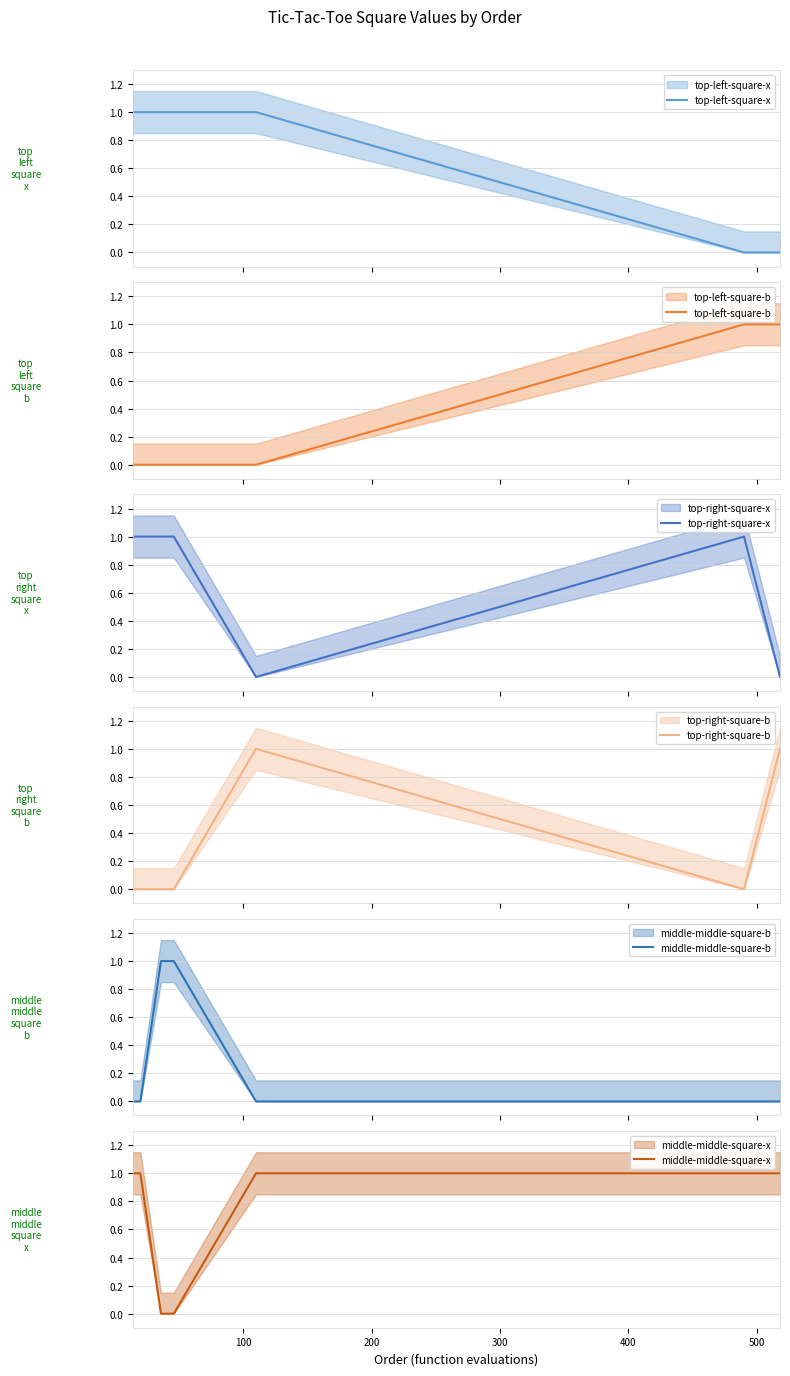

What is the highest value of the top-right-square-b series?

1